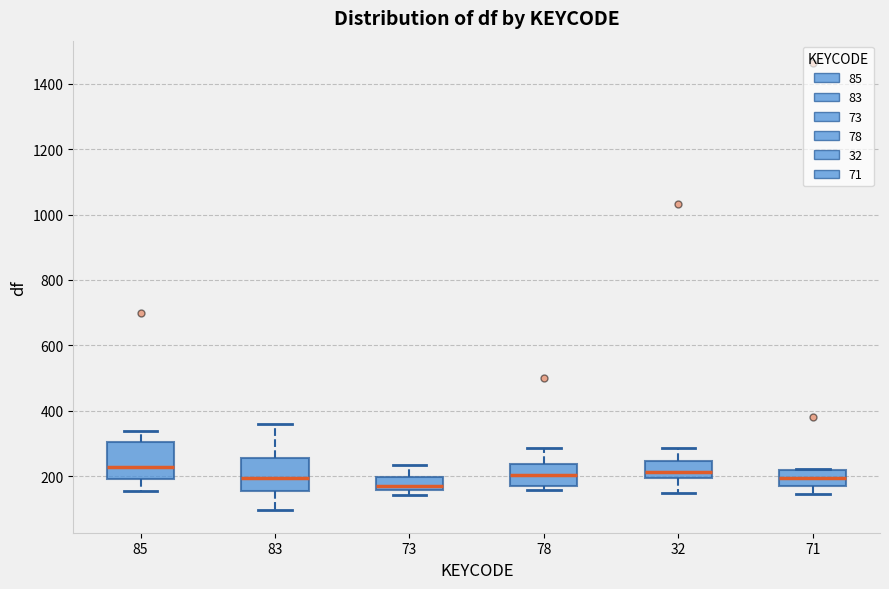

Where is the upper edge of the box at x = 71 on the y-axis? The values are not printed on the chart, so give them approximately, as read against the axis.

220